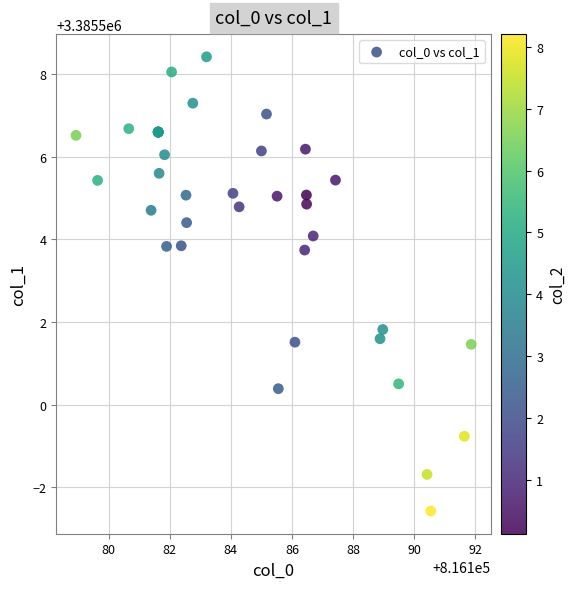

What Y value in the scatter plot is closest to 3385502?

3385501.8